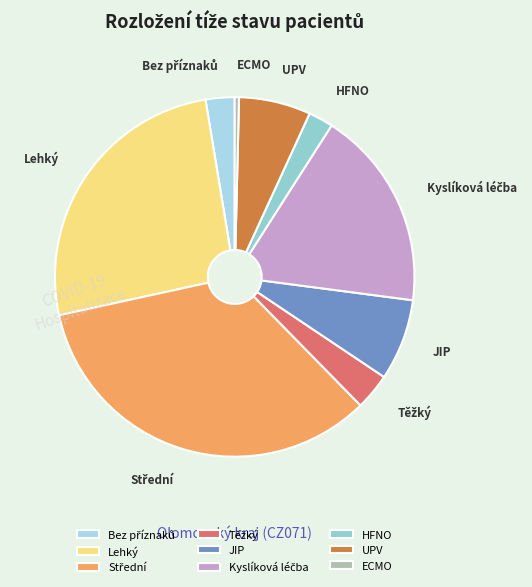

Is there a majority slice in this chart?

No